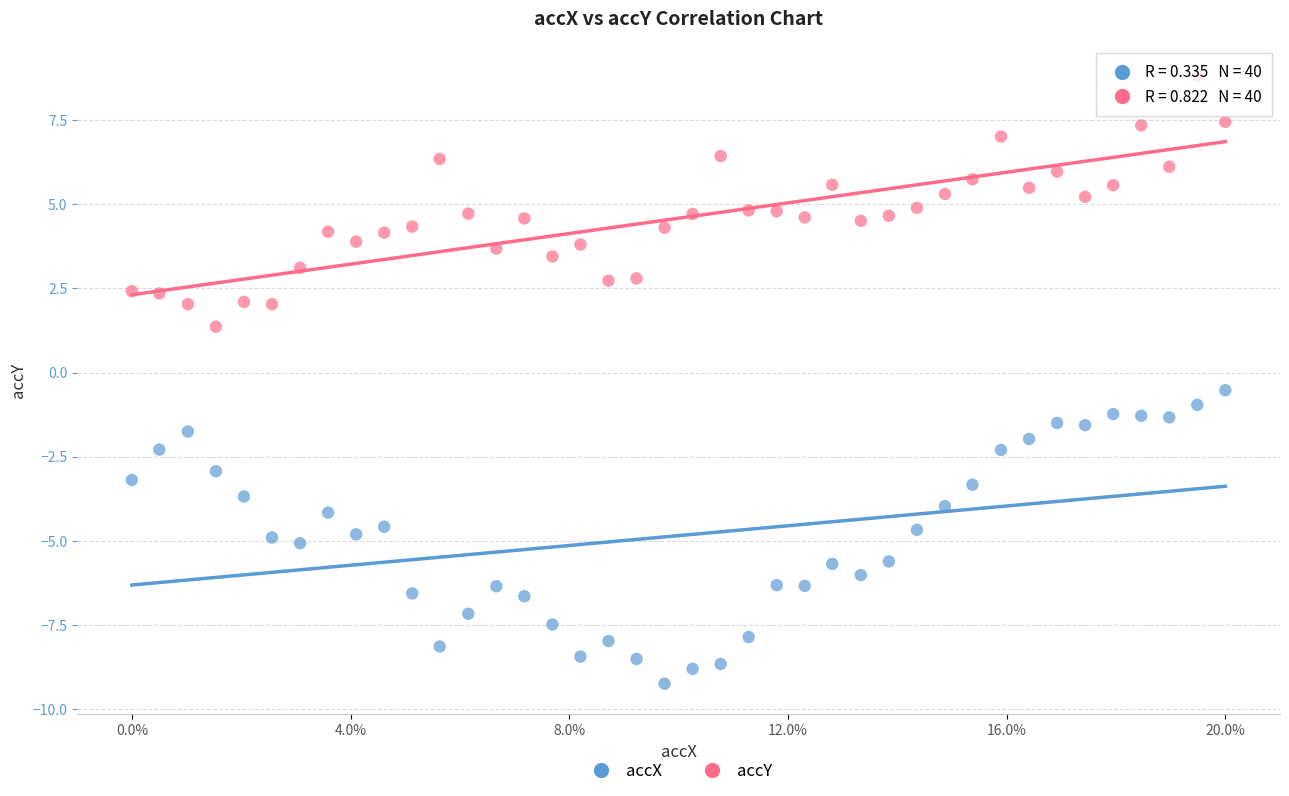

Across all series, what Y value is closest to 0?

-0.5